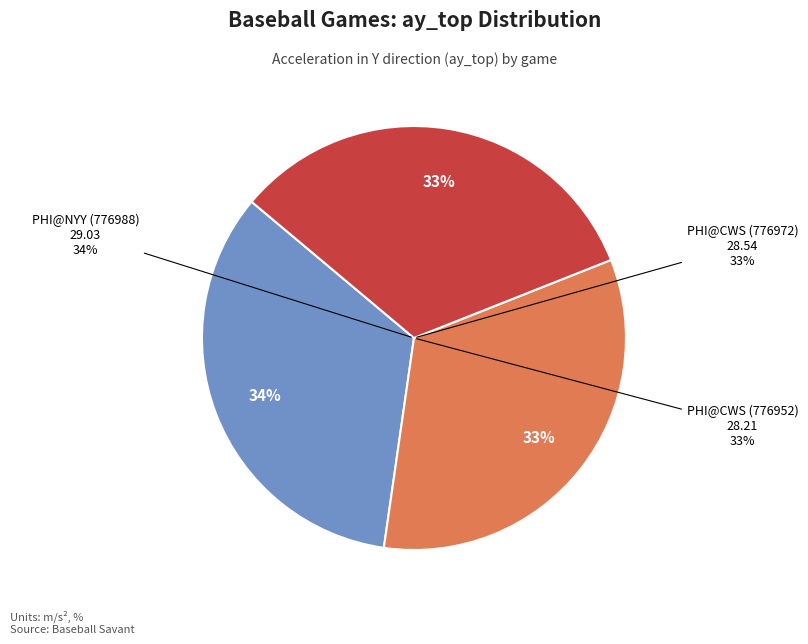

Which category has the biggest portion of the pie?

PHI@NYY (776988)